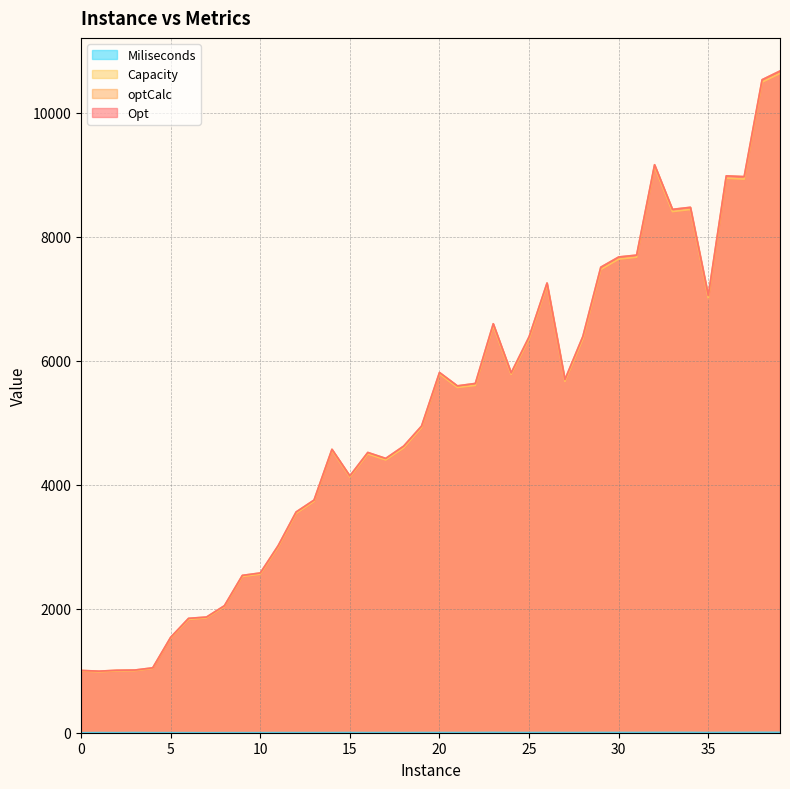

What are all the series names shown in the legend?

Opt, optCalc, Capacity, Miliseconds